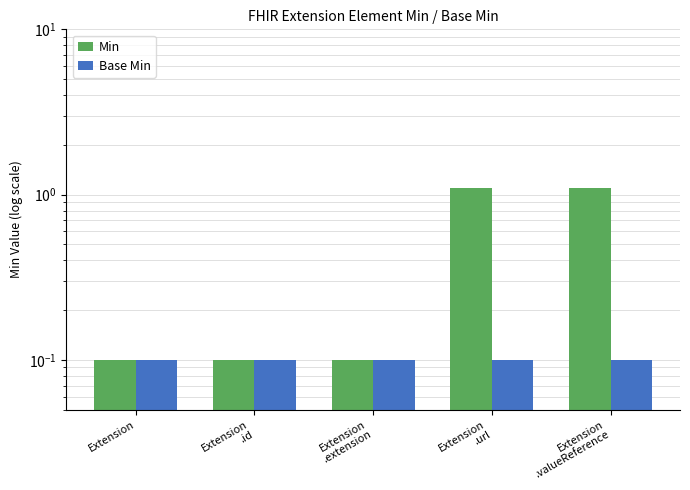

Does the chart contain any negative values?

No